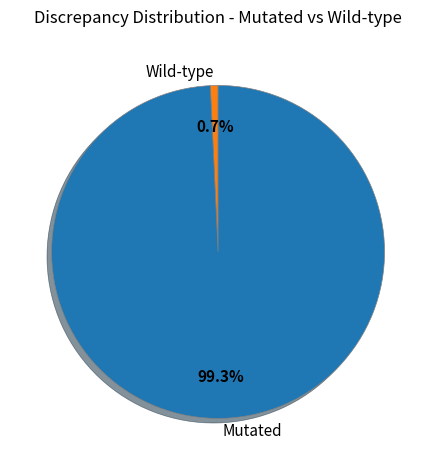

What is the smallest slice in the pie chart?

Wild-type